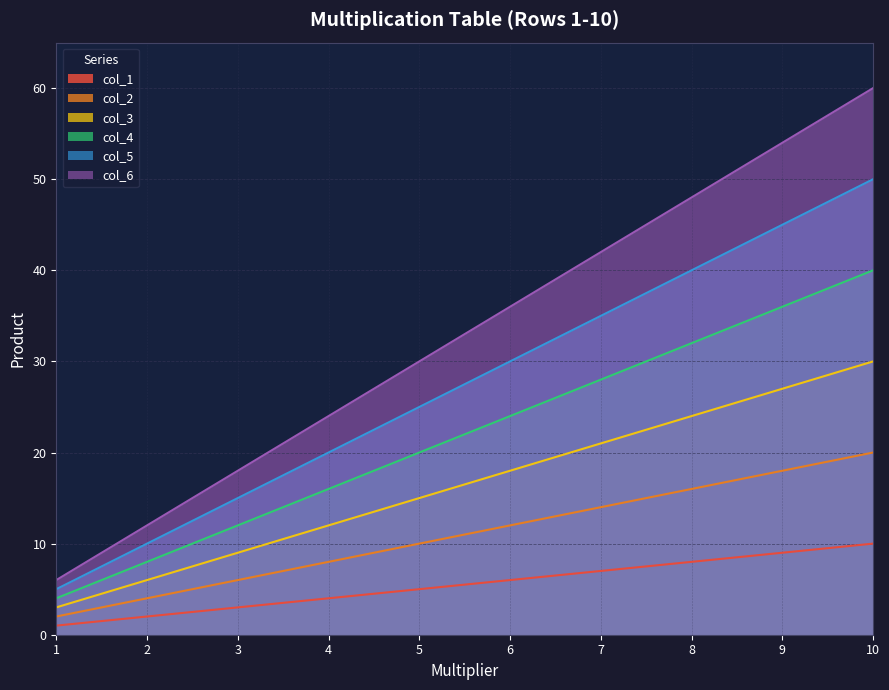

What is the sum of the col_3 values at 1 and 8?

27